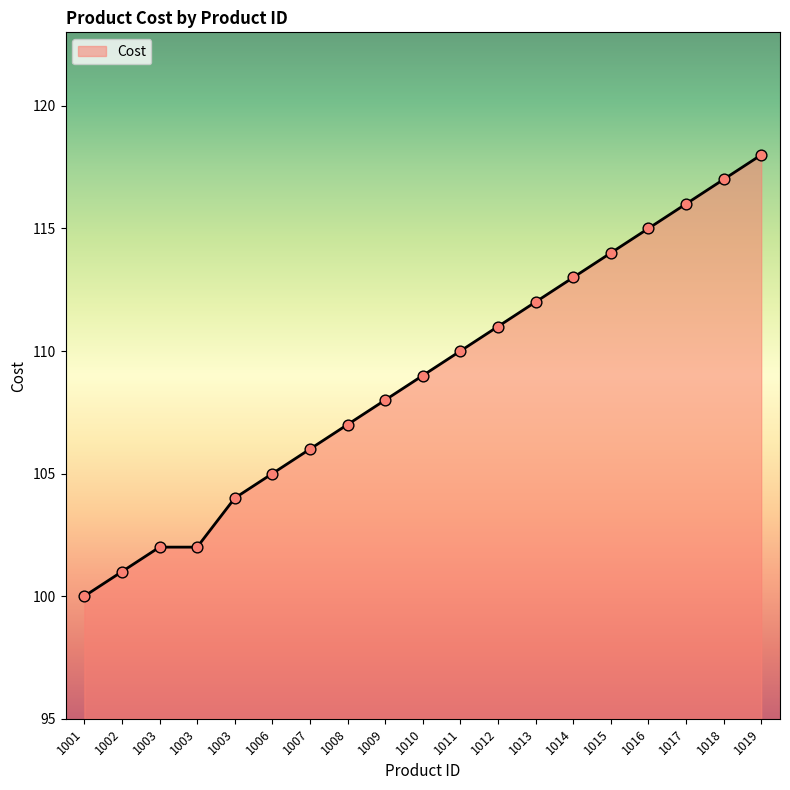

Approximately how many times larger is the value at 1002 compared to 1003?

1.0